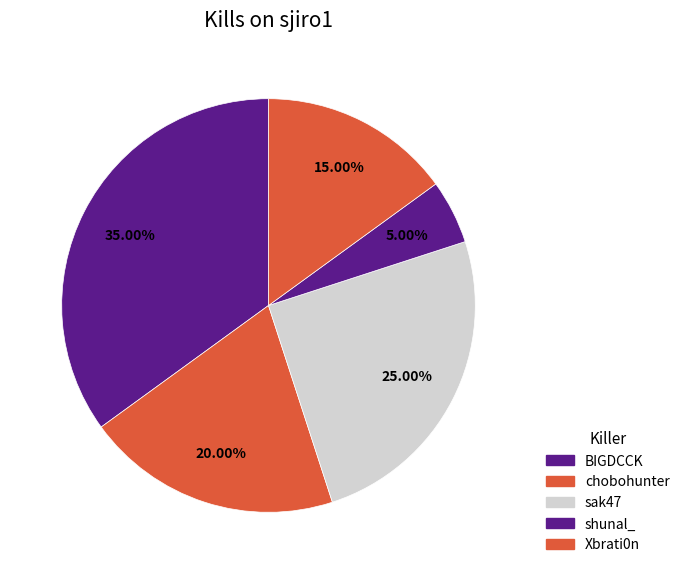

How many slices are in this pie chart?

5